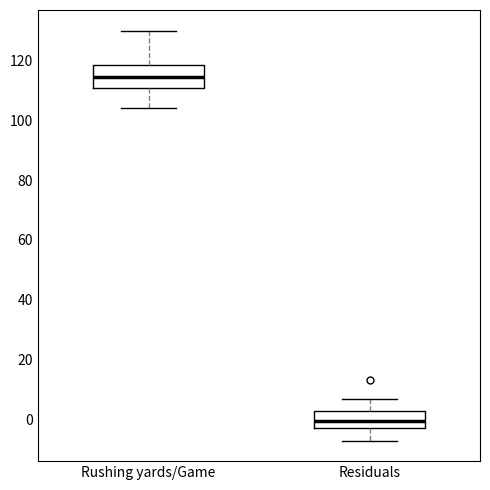

Where is the lower edge of the box for Residuals on the y-axis? The values are not printed on the chart, so give them approximately, as read against the axis.

-2